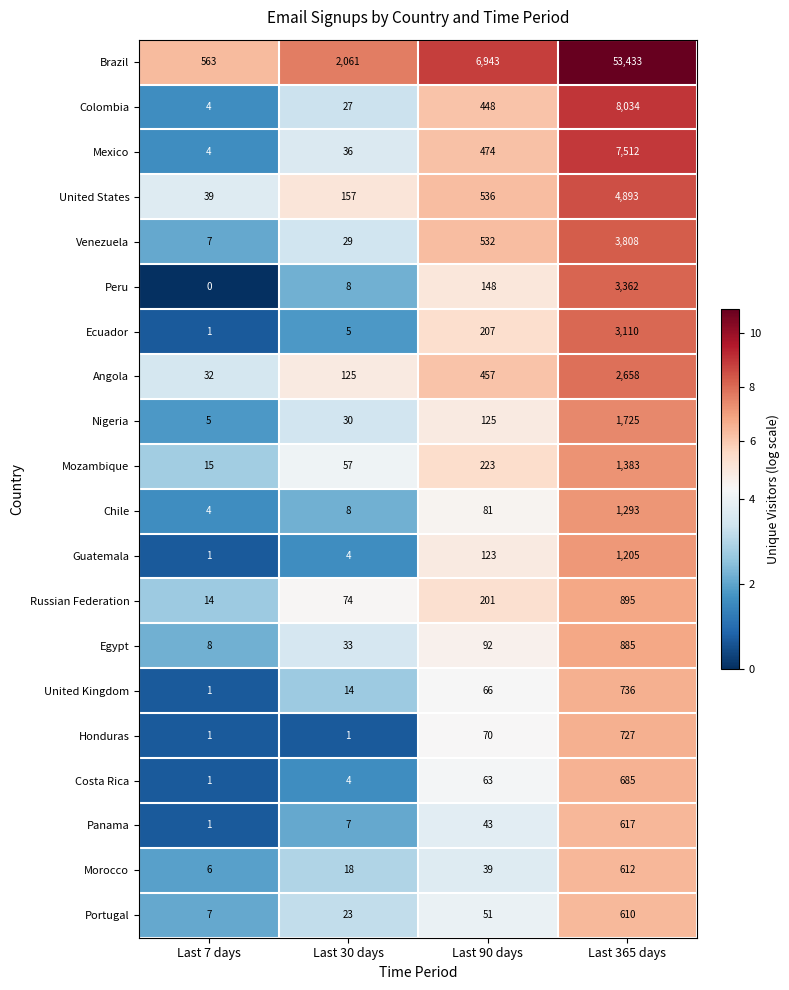

The Honduras series shows 2 at Last 30 days. True or false?

False